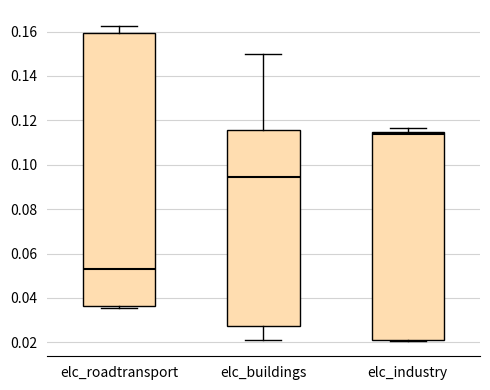

Reading left to right, transcribe this box plot: for each box, give where its median line is, the range the box spans, and where its two whiskers end, as read against the y-axis. The values are not printed on the chart, so give them approximately, as read against the axis.

elc_roadtransport: median 0.052, box 0.036 to 0.160, whiskers 0.036 (just below the box's lower edge) to 0.162
elc_buildings: median 0.094, box 0.028 to 0.116, whiskers 0.020 to 0.150
elc_industry: median 0.114 (just below the box's upper edge), box 0.022 to 0.114, whiskers 0.020 to 0.116